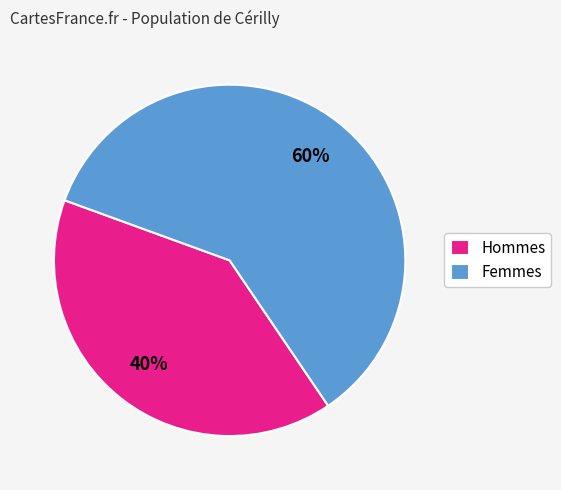

Which category has the smallest portion of the pie?

Hommes